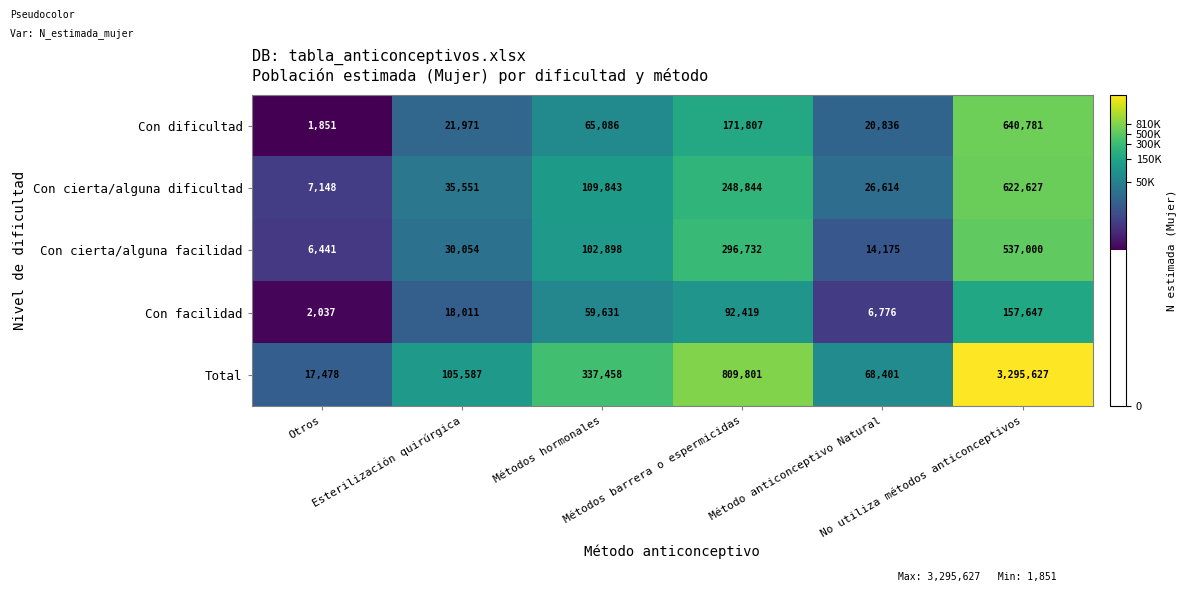

What is the total value across all series at Método anticonceptivo Natural?

136802